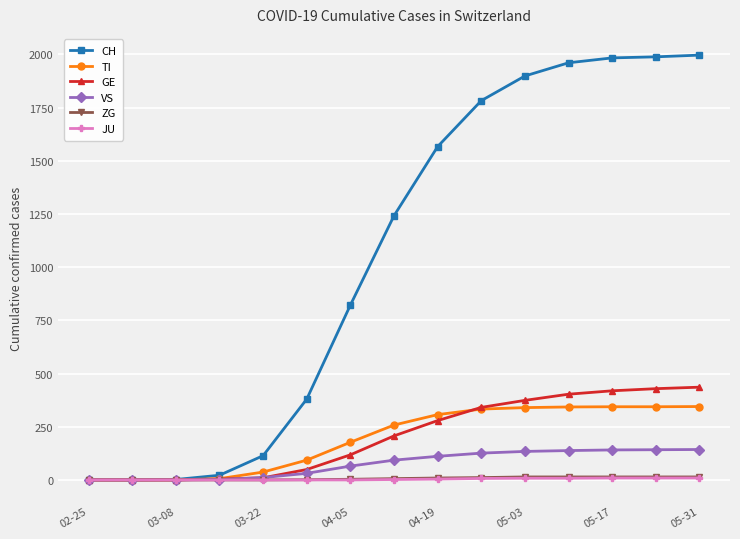

How many values in the GE series are below 207?

7